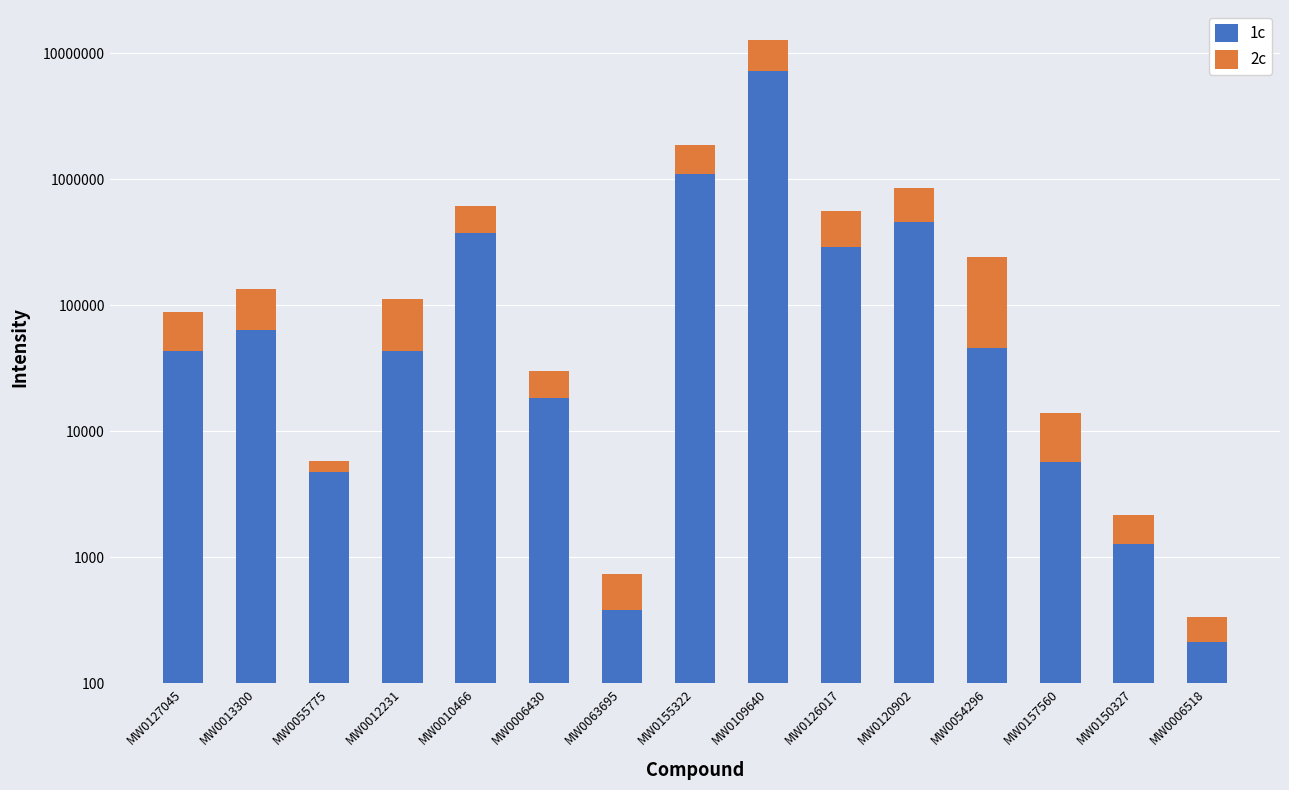

Rank the series by their average value, from highest to lowest.

1c, 2c